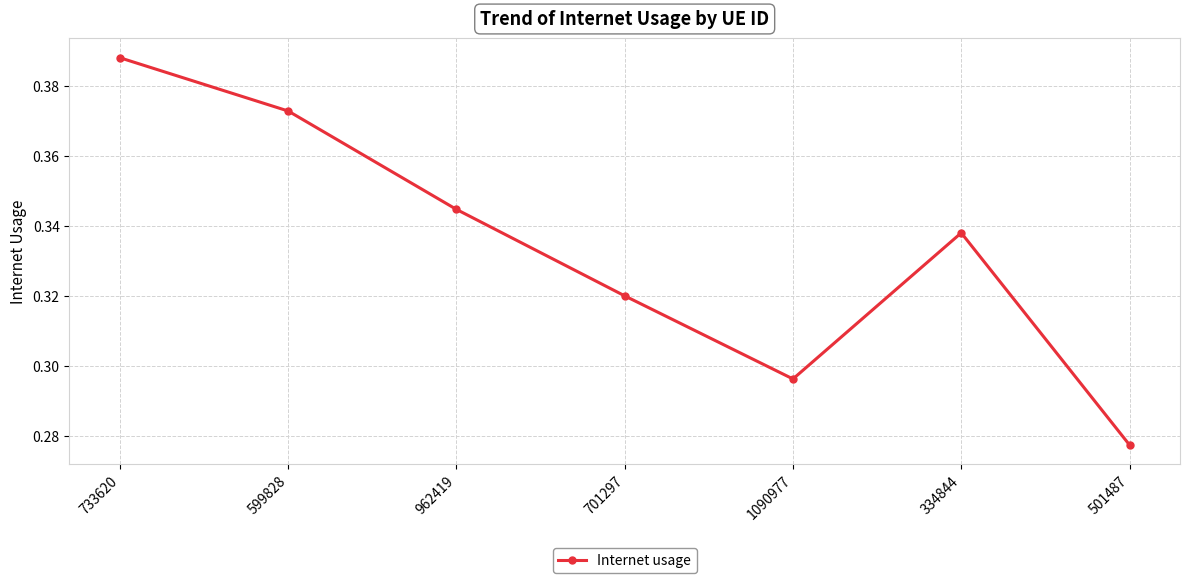

How many data points does each series have?

7